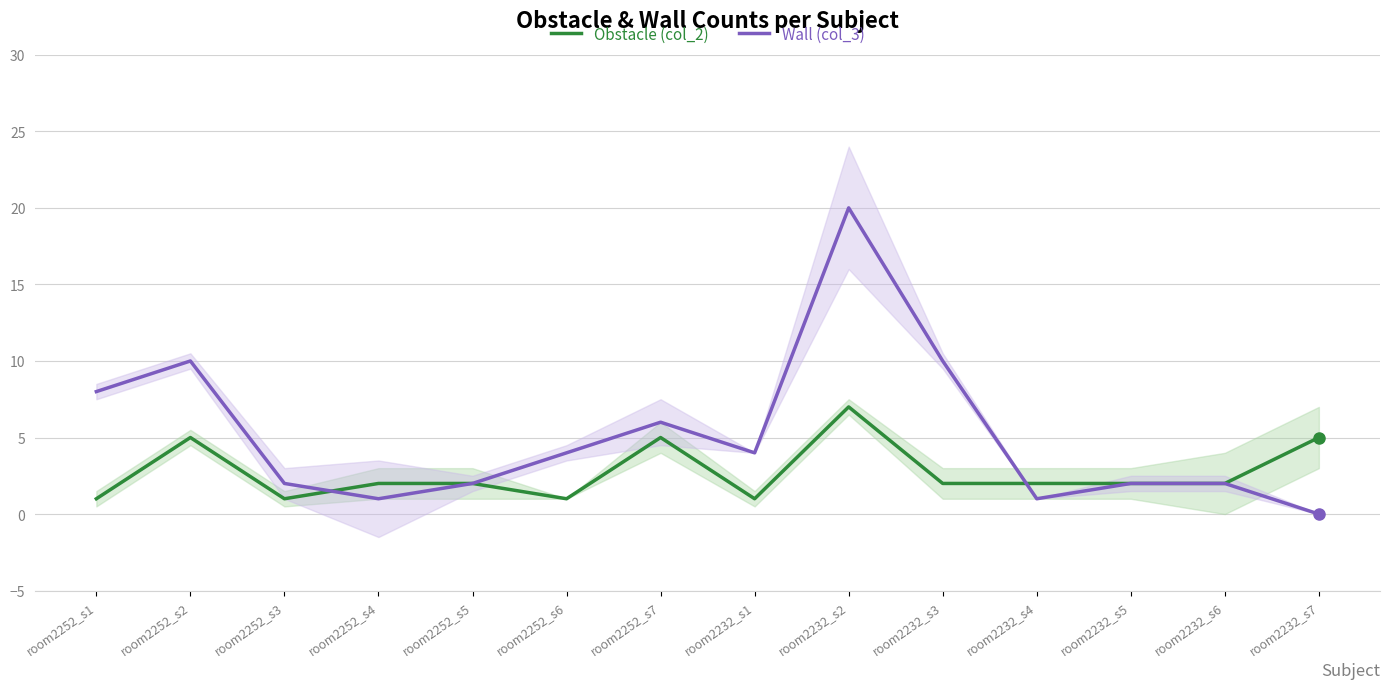

Does the chart display data point markers on the line(s)?

No